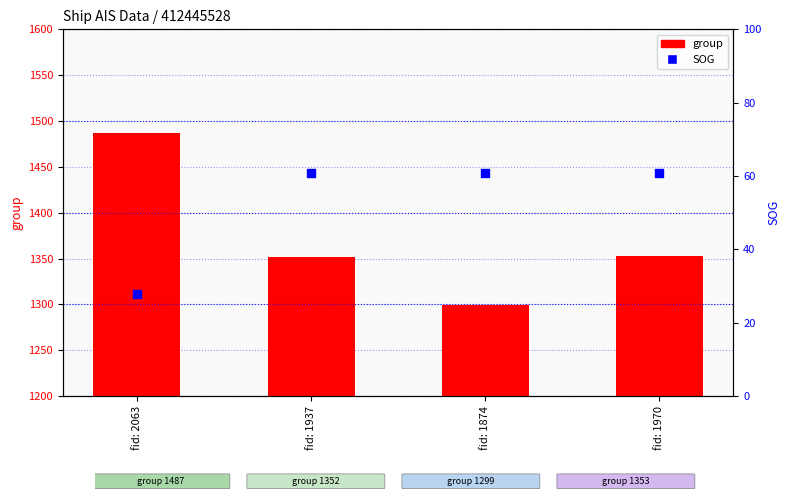

Which series has the largest total across all categories?

group